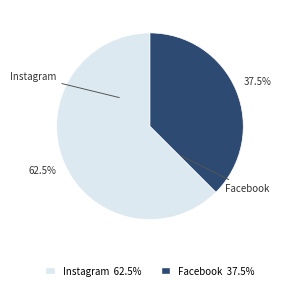

Is the sum of Instagram and Facebook greater than half?

Yes